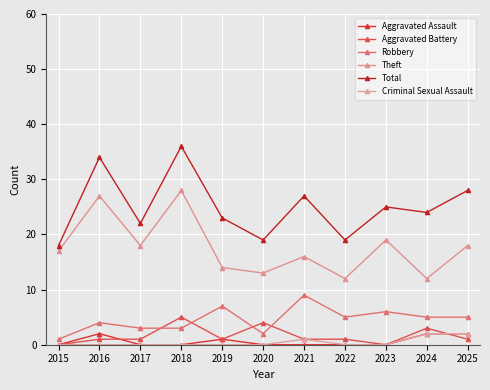

Does the chart have visible grid lines?

Yes